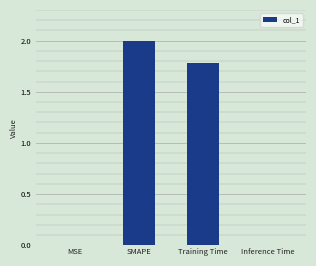

Which has a higher value, SMAPE or Inference Time?

SMAPE